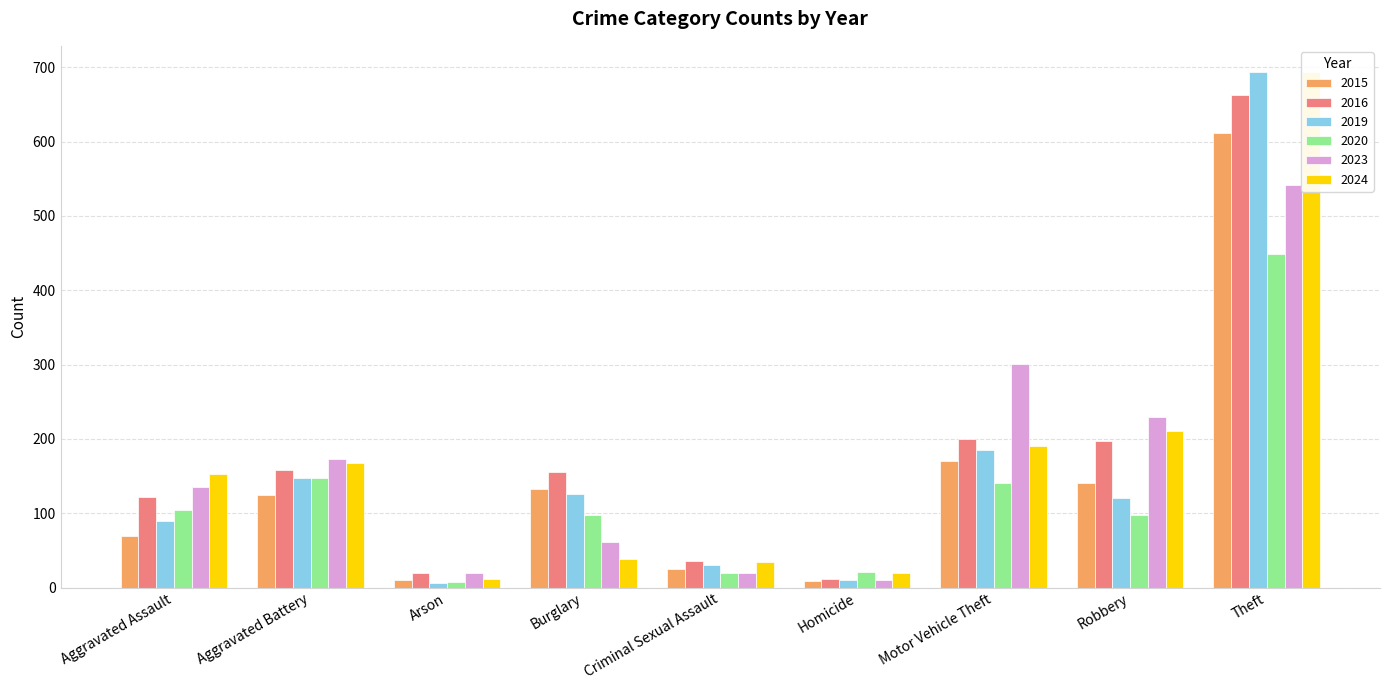

What is the maximum value shown in the chart?

694